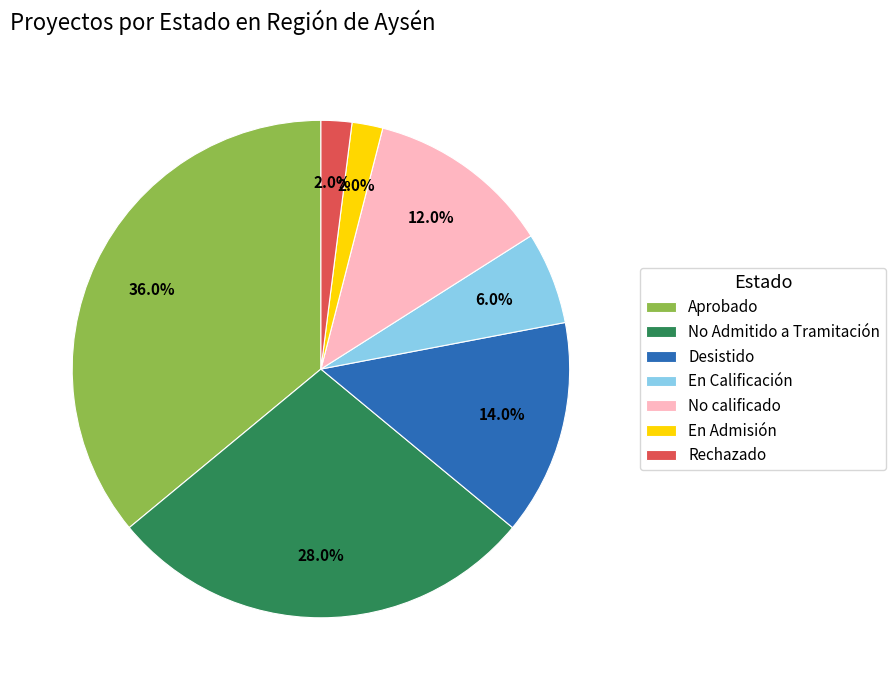

What percentage is the En Calificación slice, to the nearest percent?

6%